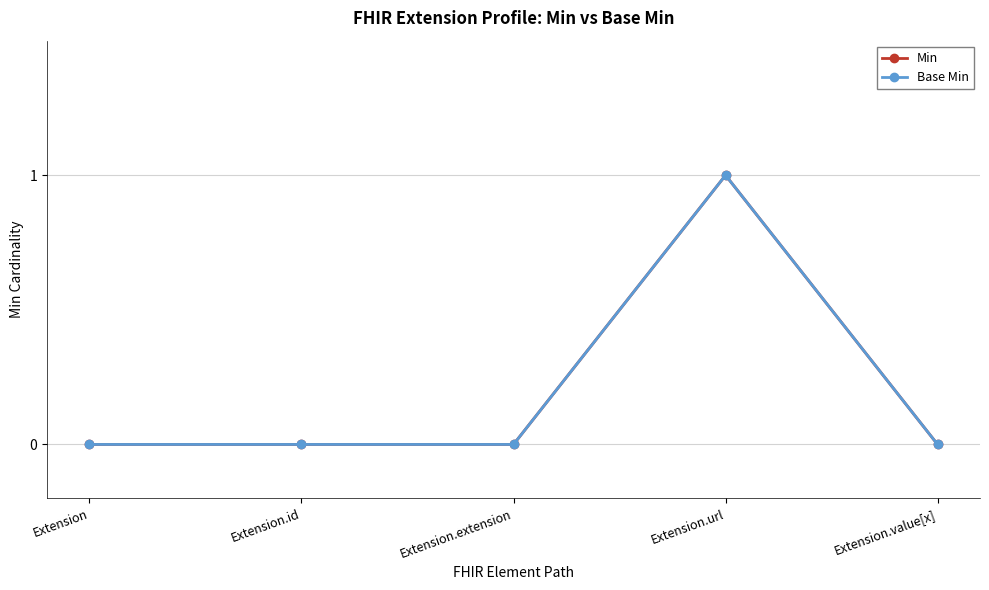

Rank the series at Extension.extension from highest to lowest value.

Min, Base Min